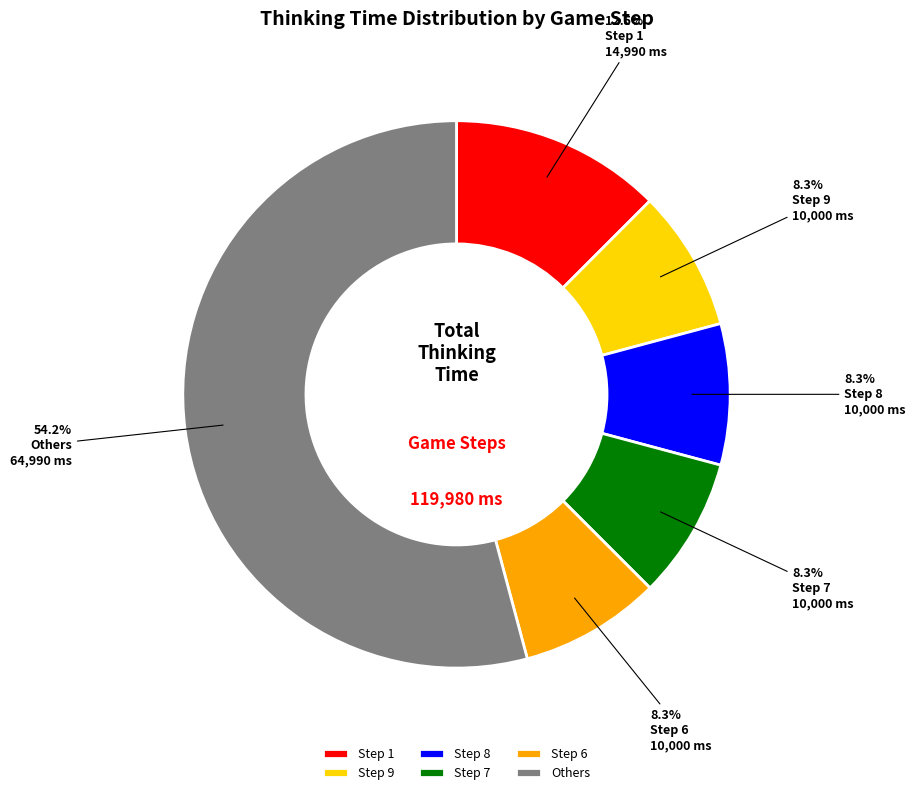

Which category has the biggest portion of the pie?

Others